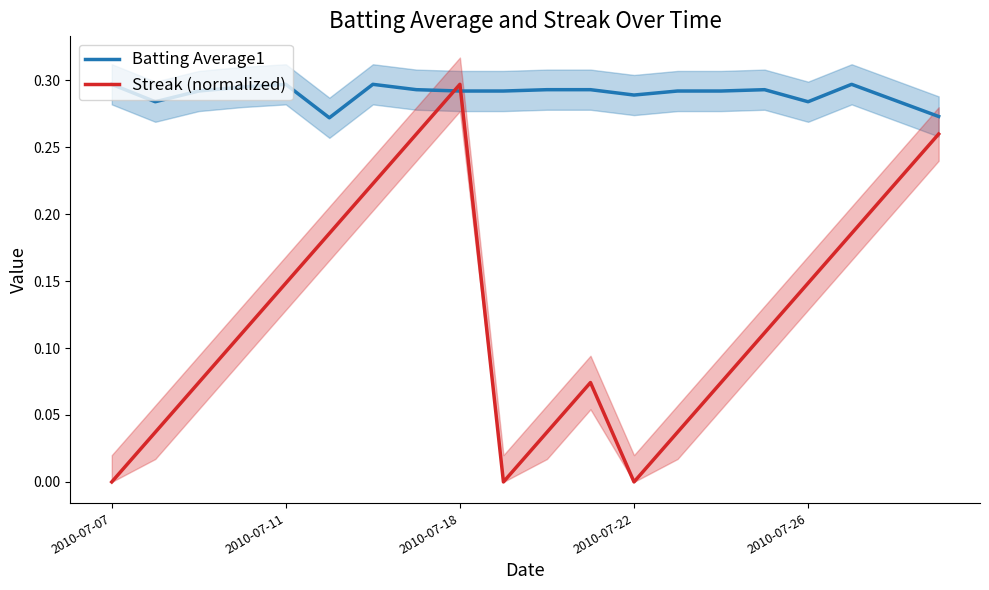

What are all the series names shown in the legend?

Batting Average1, Streak (normalized)